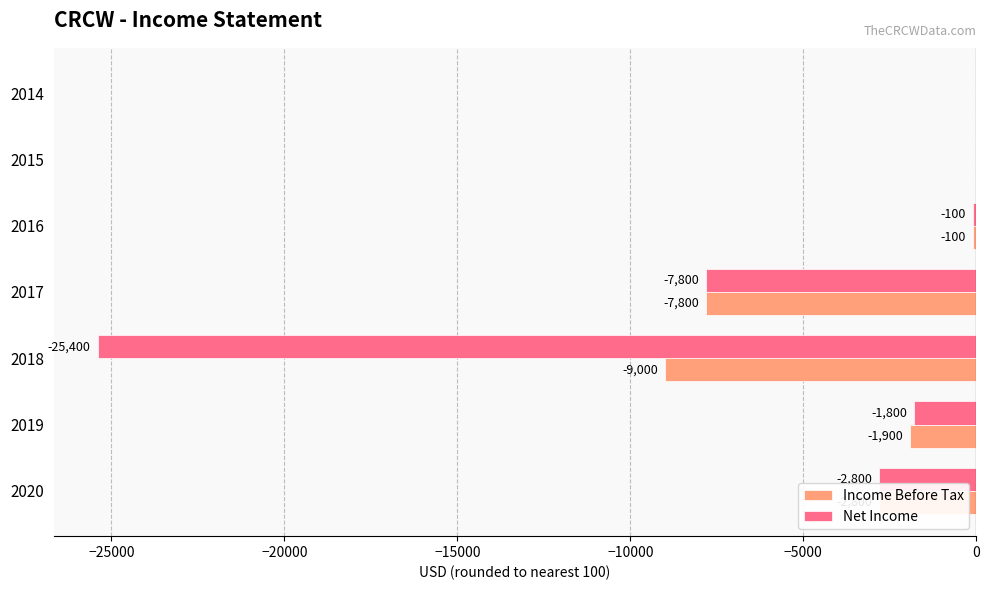

What is the total value across all series at 2020?

-5600